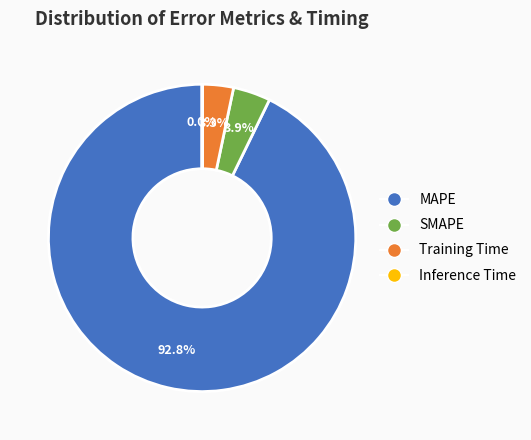

True or false: Training Time accounts for 15% of the total.

False